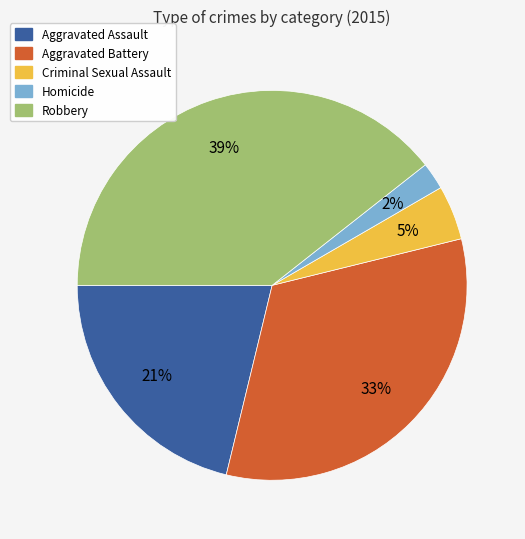

To the nearest percent, what is the difference between the Homicide and Robbery slice percentages?

37%